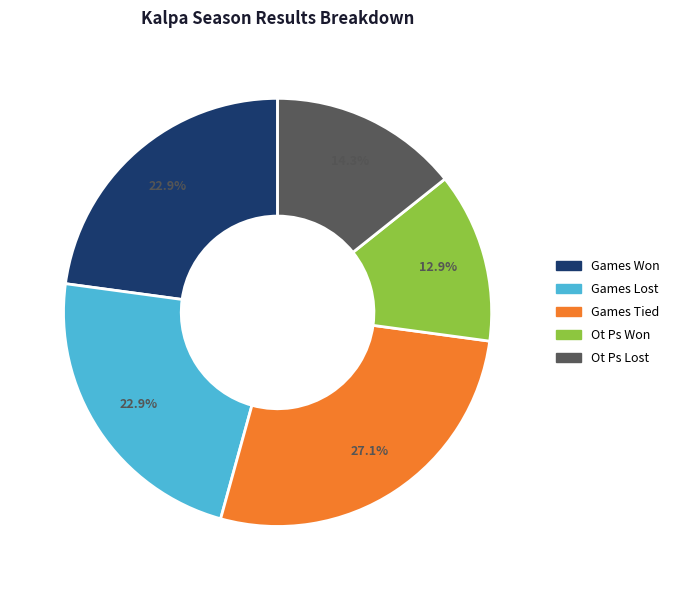

To the nearest percent, what is the average slice percentage?

20%